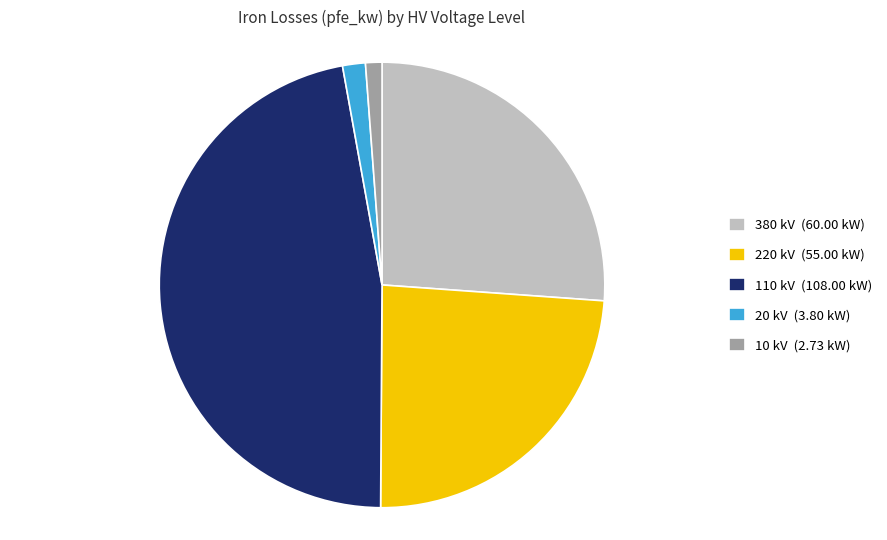

Does any single category account for the majority?

No